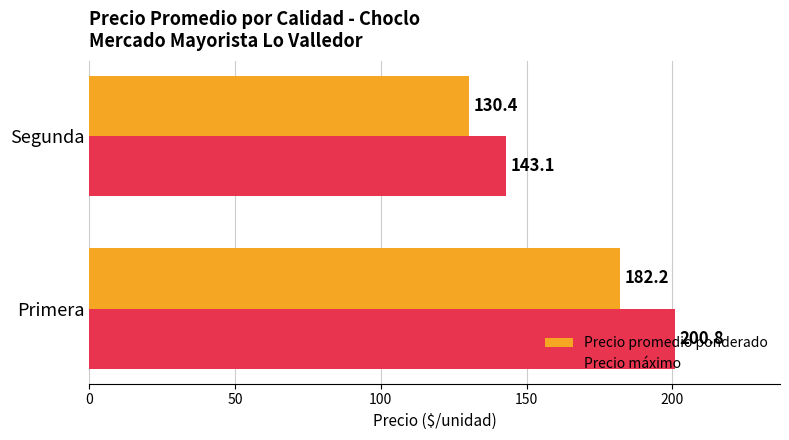

Rank the categories by Precio promedio ponderado value from highest to lowest.

Primera, Segunda